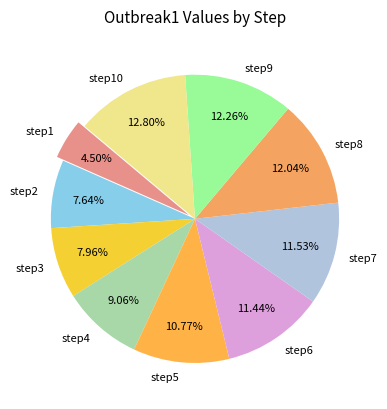

Approximately how many times larger is the value at step6 compared to step7?

1.0